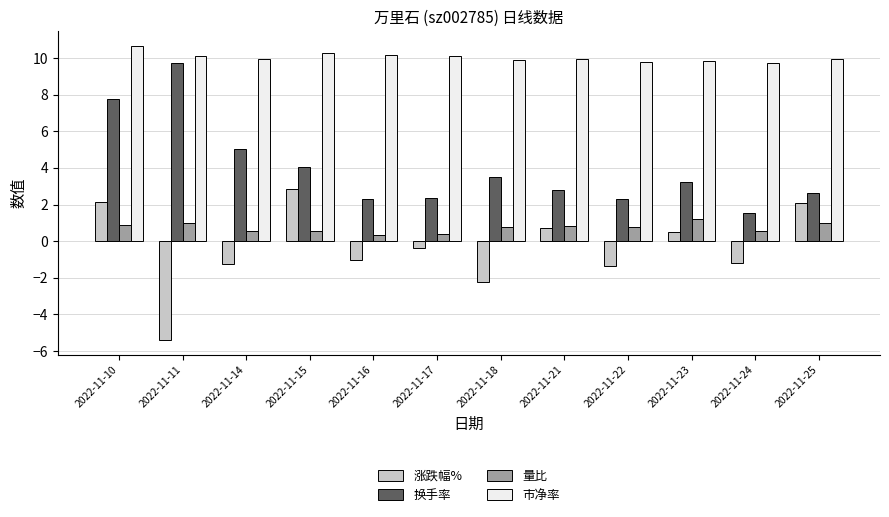

At which category is the sum across all series the highest?

2022-11-10